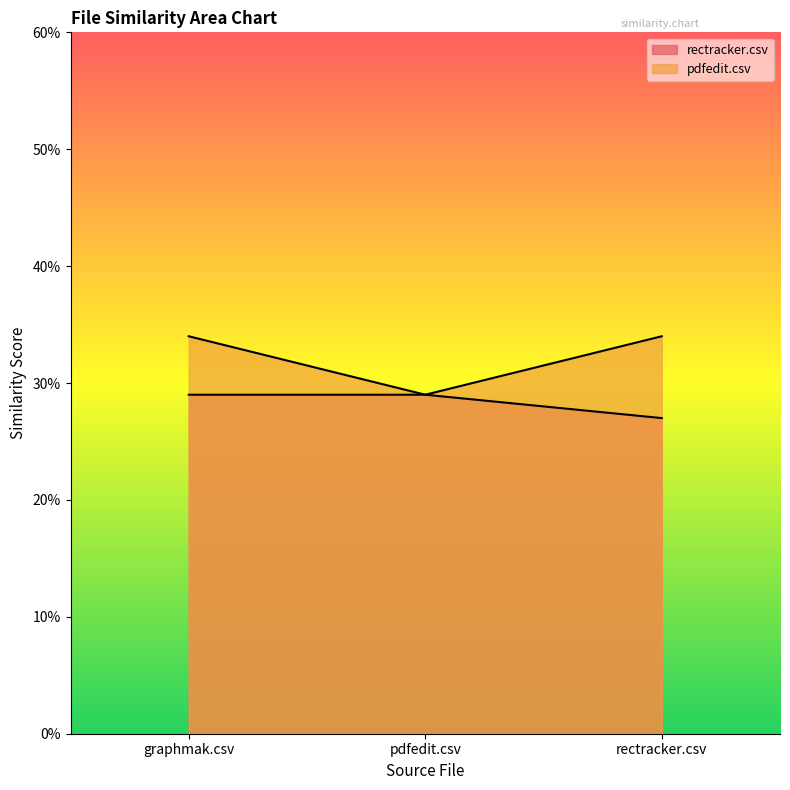

What is the value of the rectracker.csv point at the 2nd from the left?

0.3